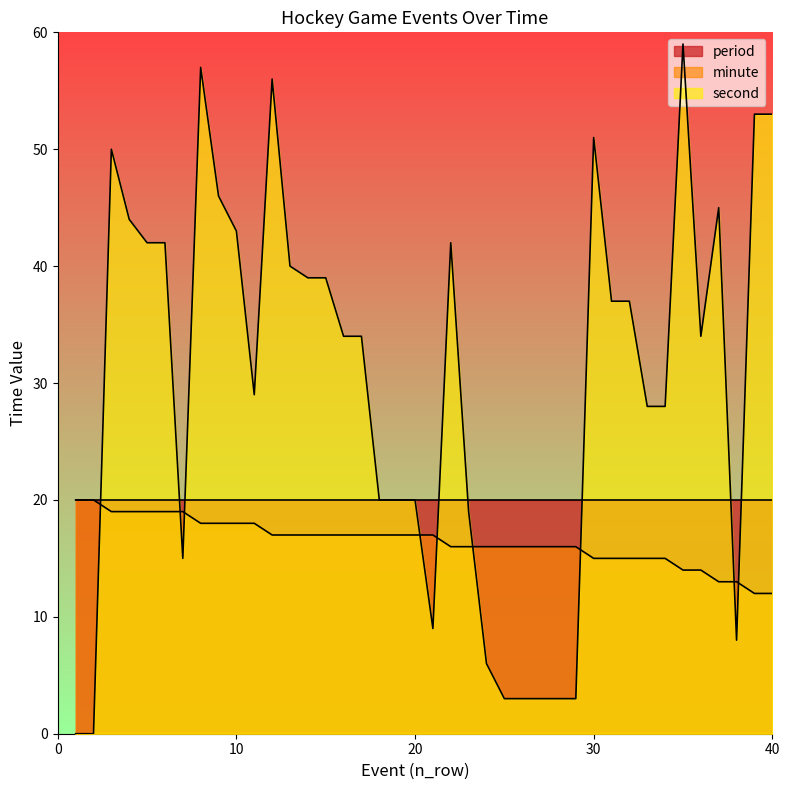

Between 32 and 20, which is larger?

20